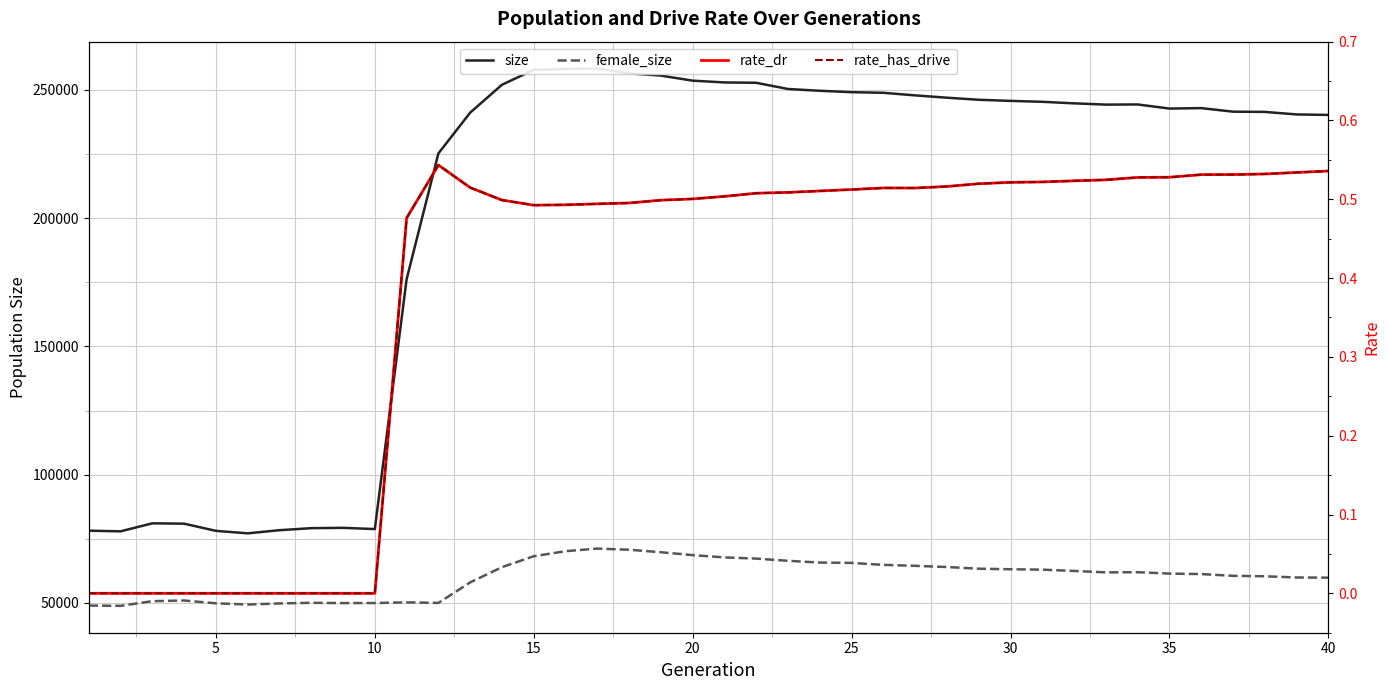

True or false: rate_dr and size intersect in this chart.

False